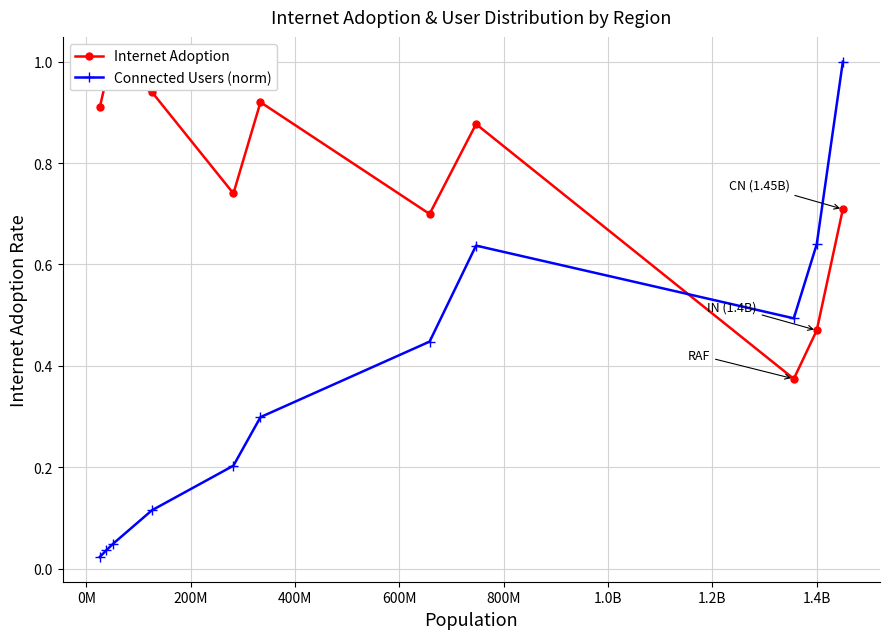

True or false: Connected Users (norm) has more than 0 interior local peaks.

True